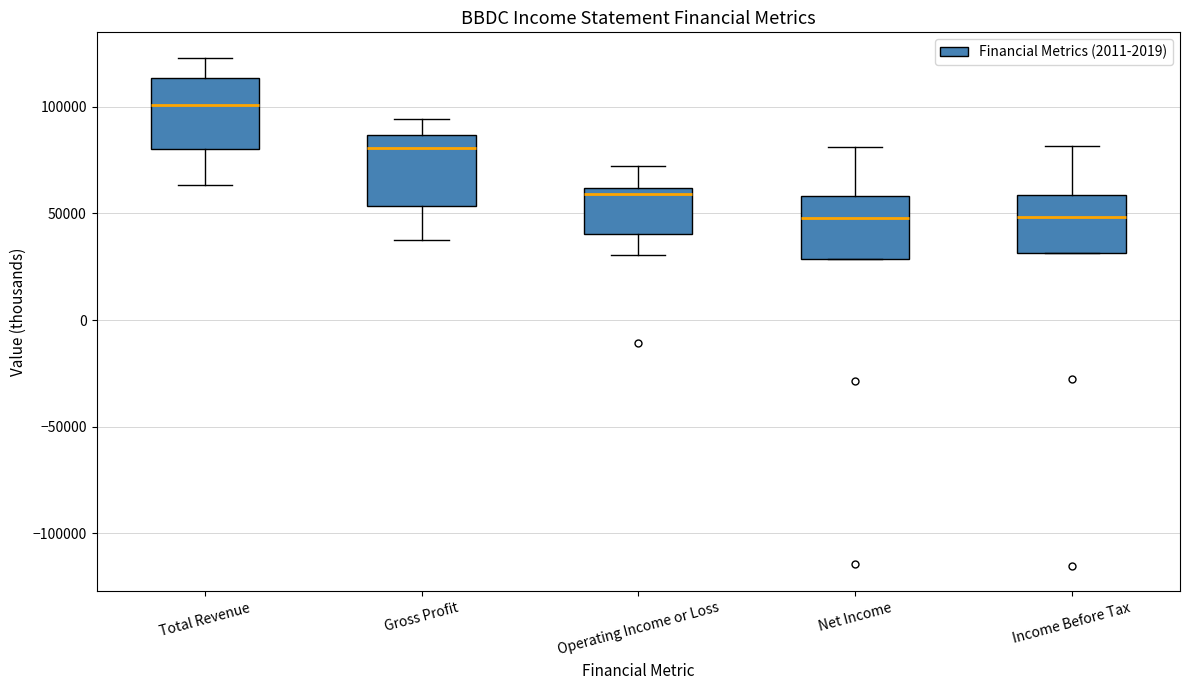

Reading left to right, read every box against the y-axis: the position of its median line, the range the box covers, and the ends of its whiskers. The values are not printed on the chart, so give them approximately, as read against the axis.

Total Revenue: median 100000, box 80000 to 115000, whiskers 65000 to 125000
Gross Profit: median 80000, box 55000 to 85000, whiskers 35000 to 95000
Operating Income or Loss: median 60000 (just below the box's upper edge), box 40000 to 60000, whiskers 30000 to 70000
Net Income: median 50000, box 30000 to 60000, whiskers 30000 to 80000
Income Before Tax: median 50000, box 30000 to 60000, whiskers 30000 to 80000